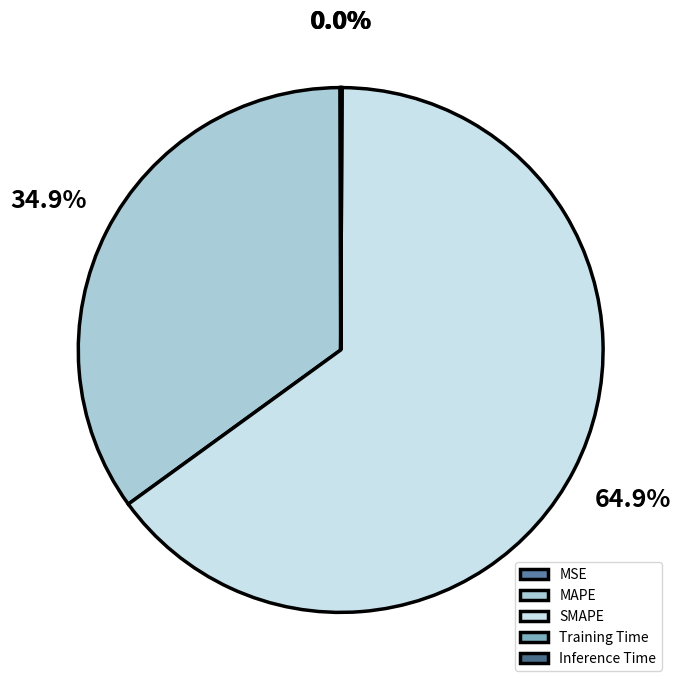

What is the smallest slice in the pie chart?

Training Time